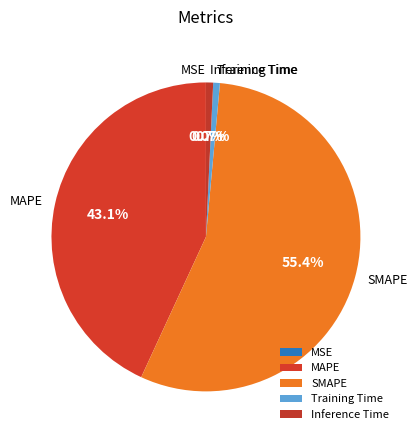

Does SMAPE represent more than half of the total?

Yes